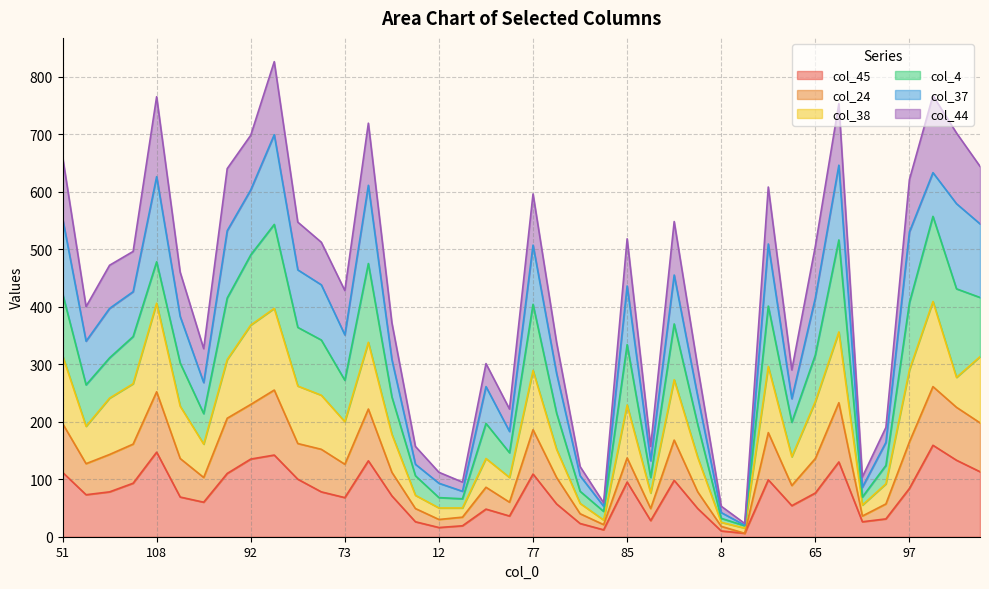

What are all the series names shown in the legend?

col_45, col_24, col_38, col_4, col_37, col_44